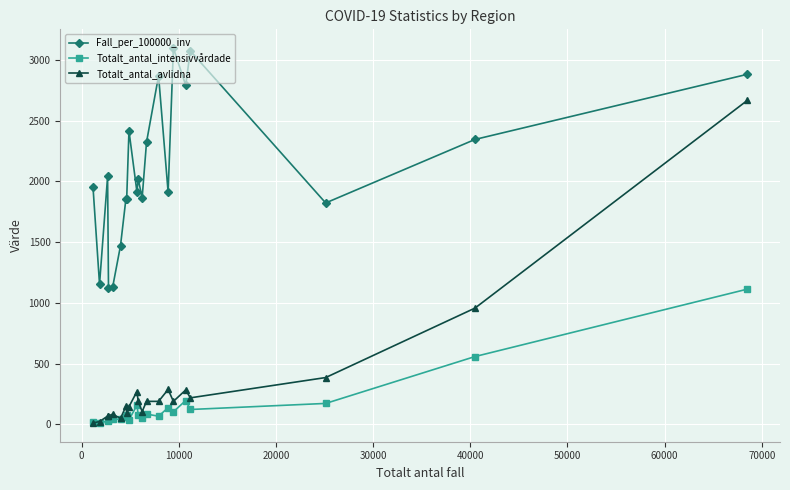

What is the greatest value displayed?

3098.0